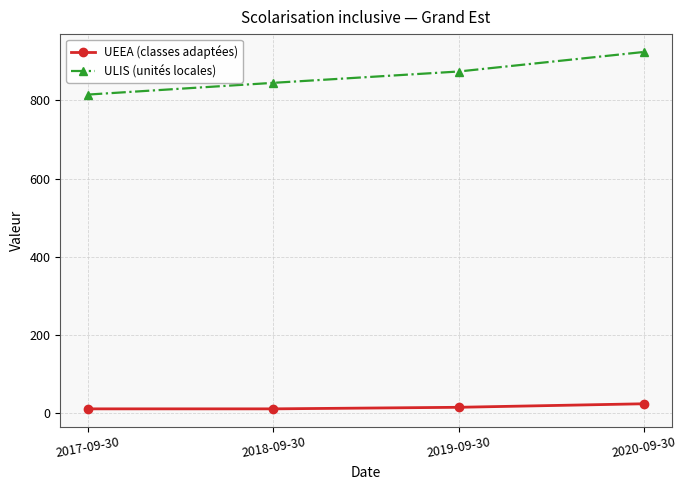

At which category is the sum across all series the highest?

2020-09-30